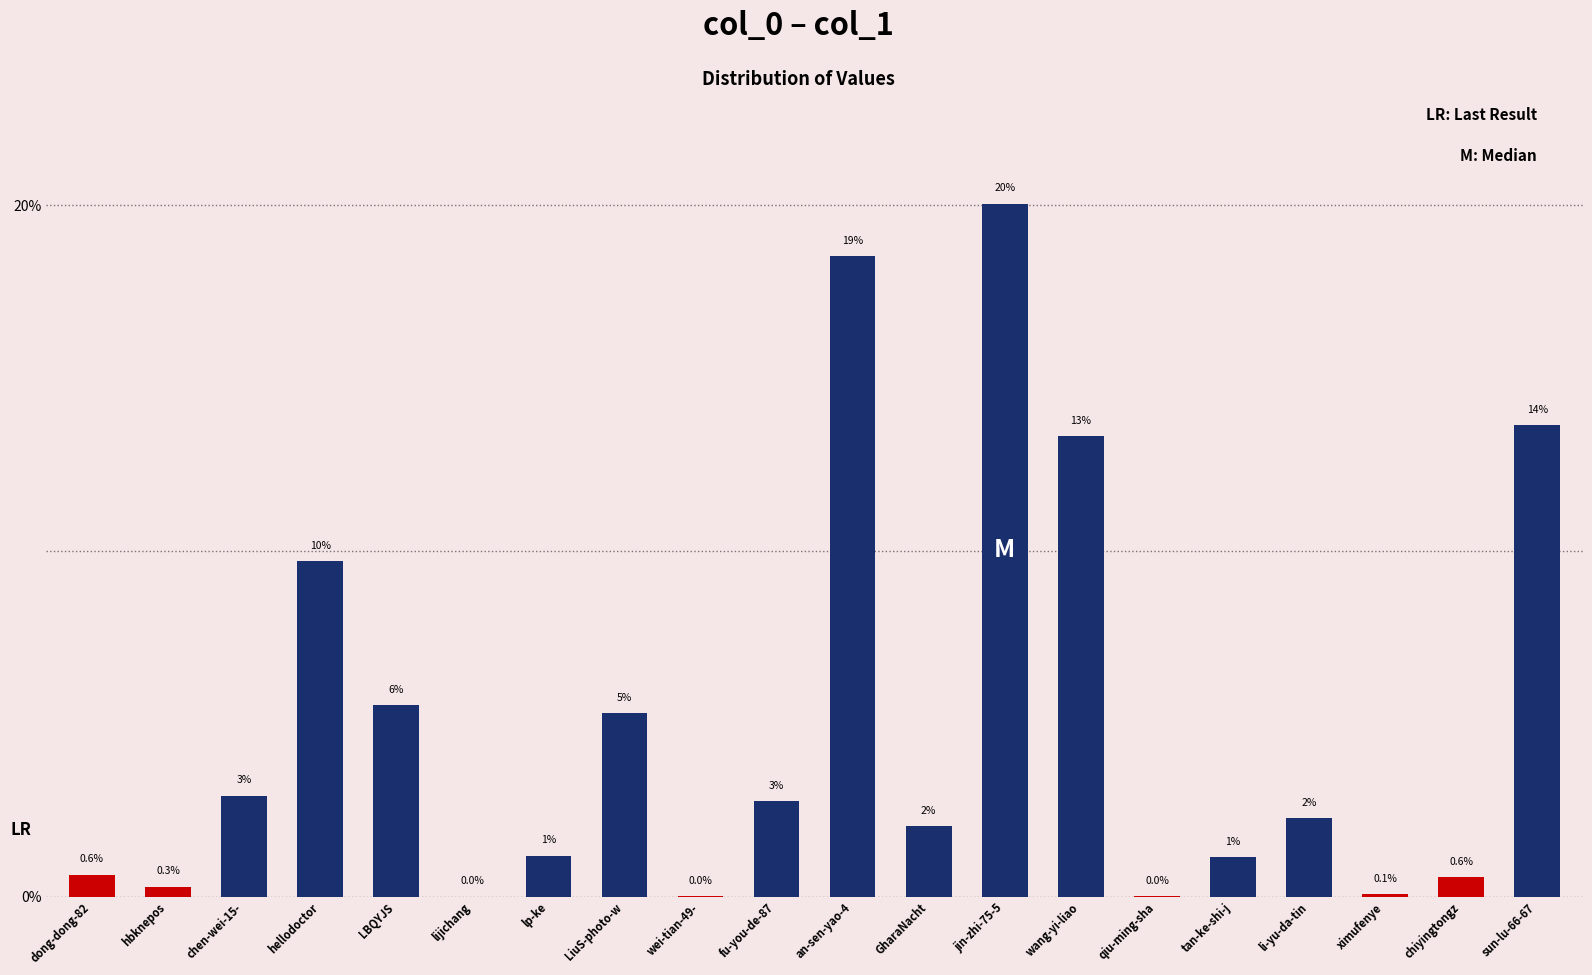

Is it true that the value at chiyingtongz is 0.6?

True